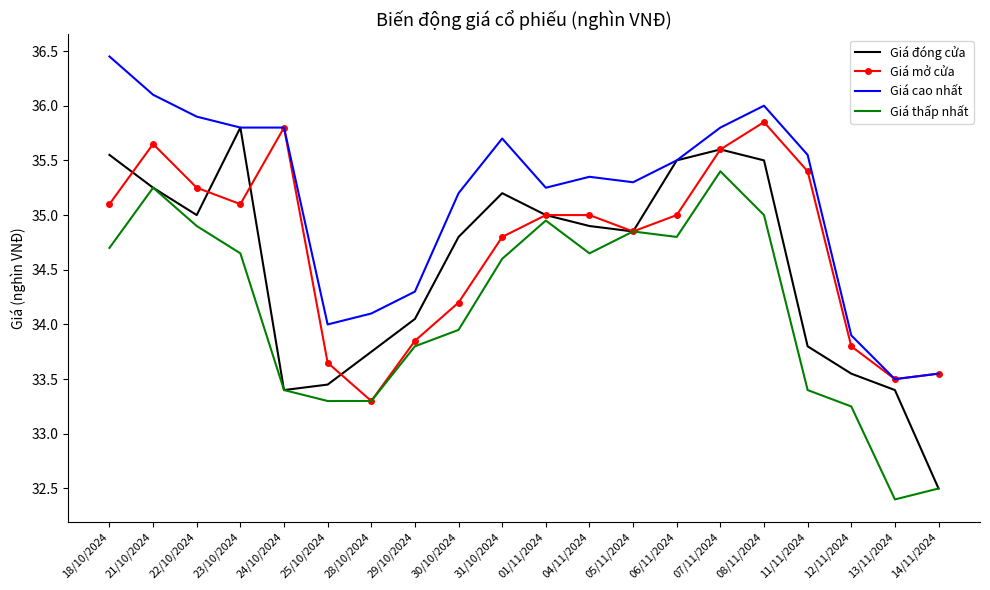

What position from the right is 24/10/2024?

16